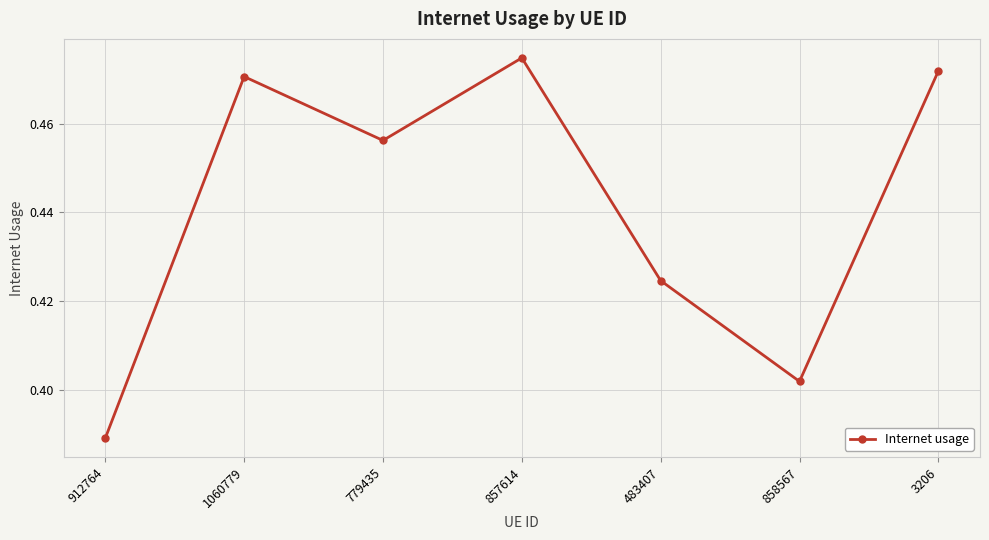

How many interior local valleys (lower than both neighbors) does the data have?

2